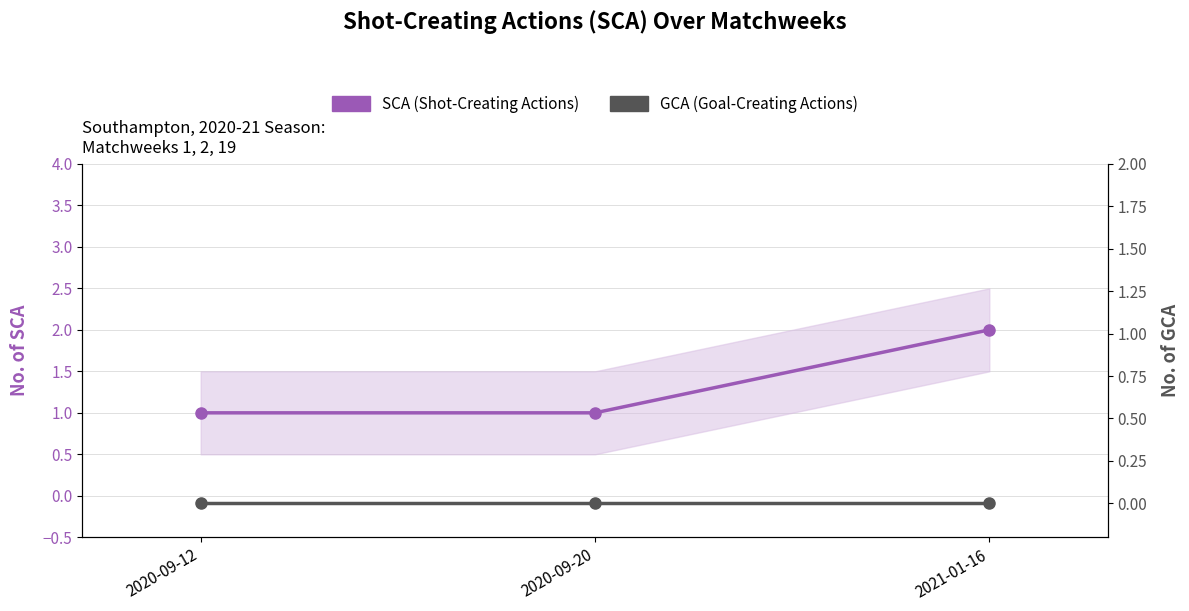

Is this an area chart (filled region under the line)?

No